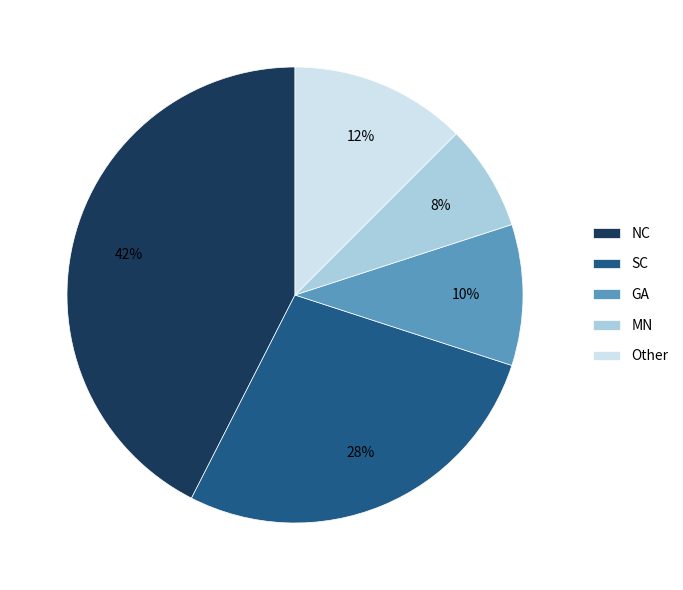

Is it true that Other is 7% of the pie?

False